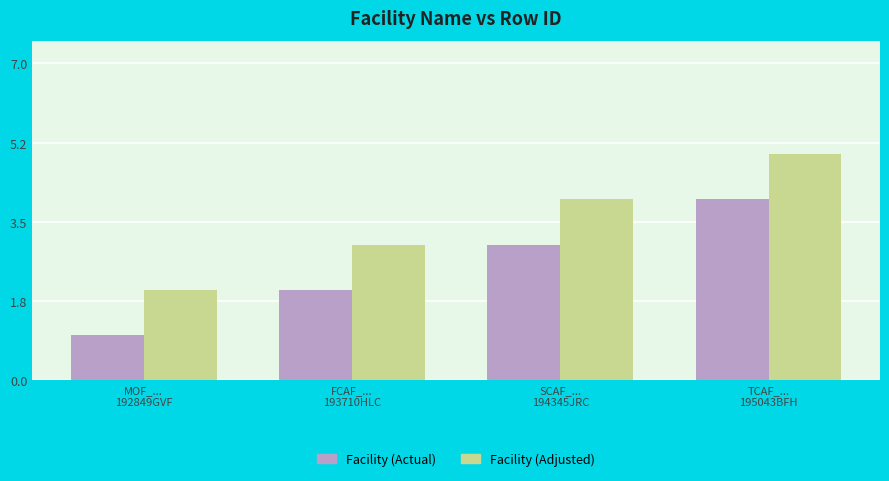

How many bars are there in each group?

2